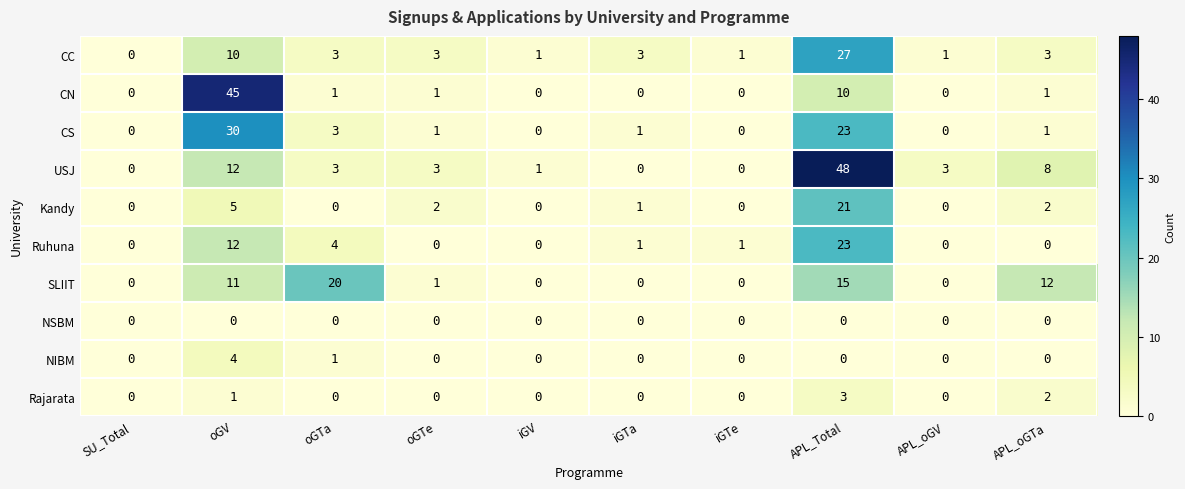

Between oGV and iGTa, which series saw the biggest shift?

CN